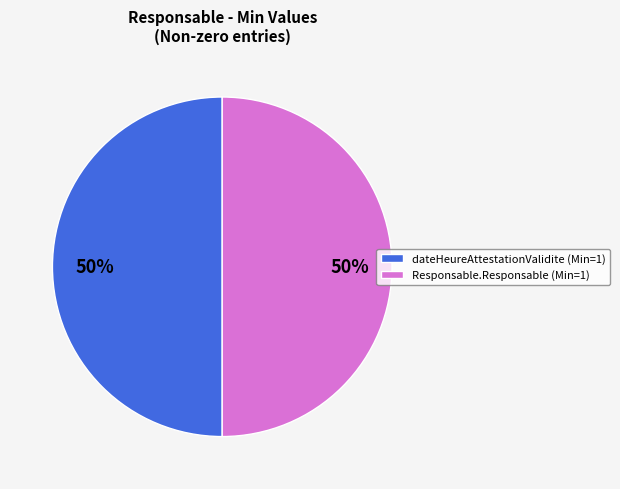

Count the number of slices in the pie.

2